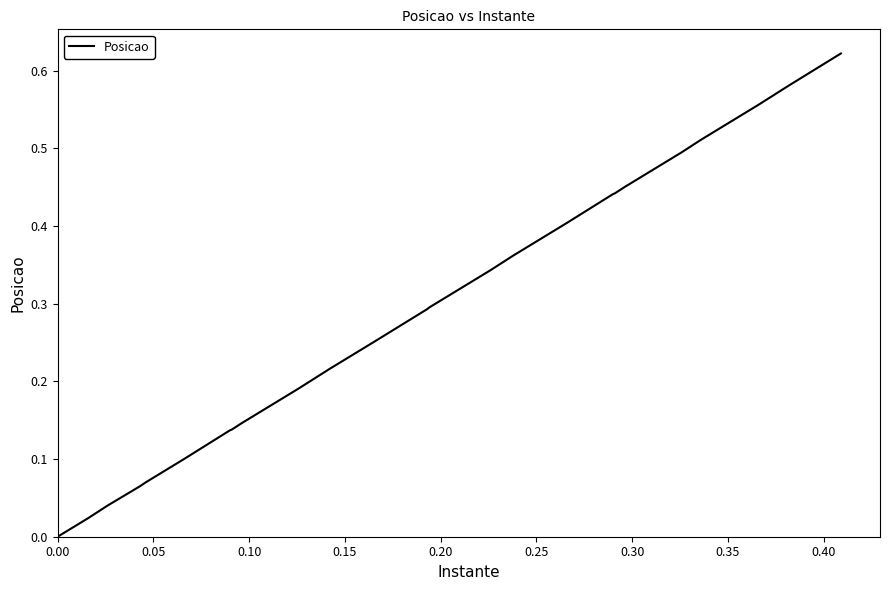

Is this an area chart (filled region under the line)?

No